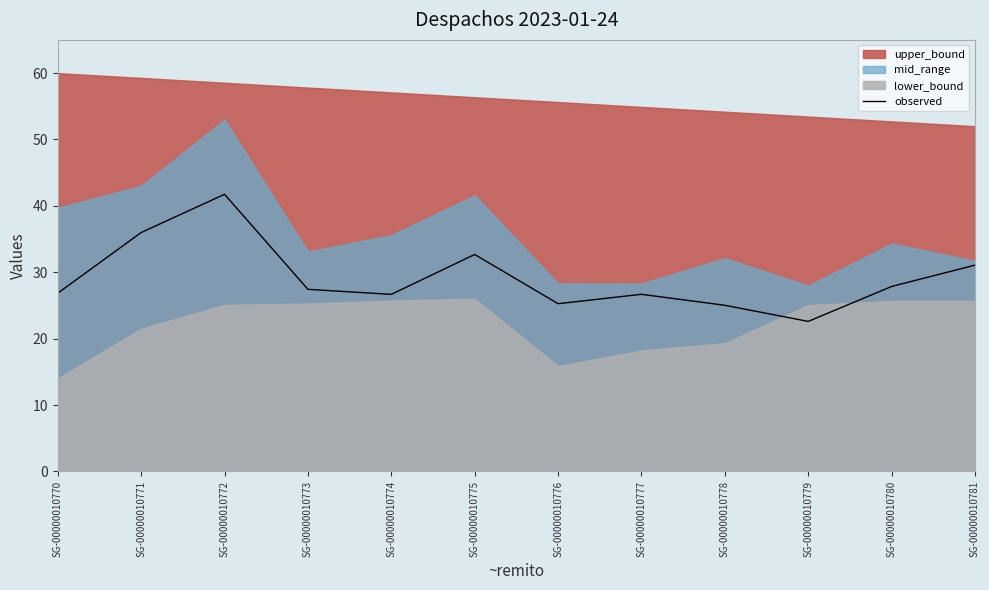

Reading left to right, extract all data points from this chart.

SG-00000010770=26.9	SG-00000010771=36.0	SG-00000010772=41.7	SG-00000010773=27.4	SG-00000010774=26.7	SG-00000010775=32.7	SG-00000010776=25.3	SG-00000010777=26.7	SG-00000010778=25.0	SG-00000010779=22.6	SG-00000010780=27.9	SG-00000010781=31.1